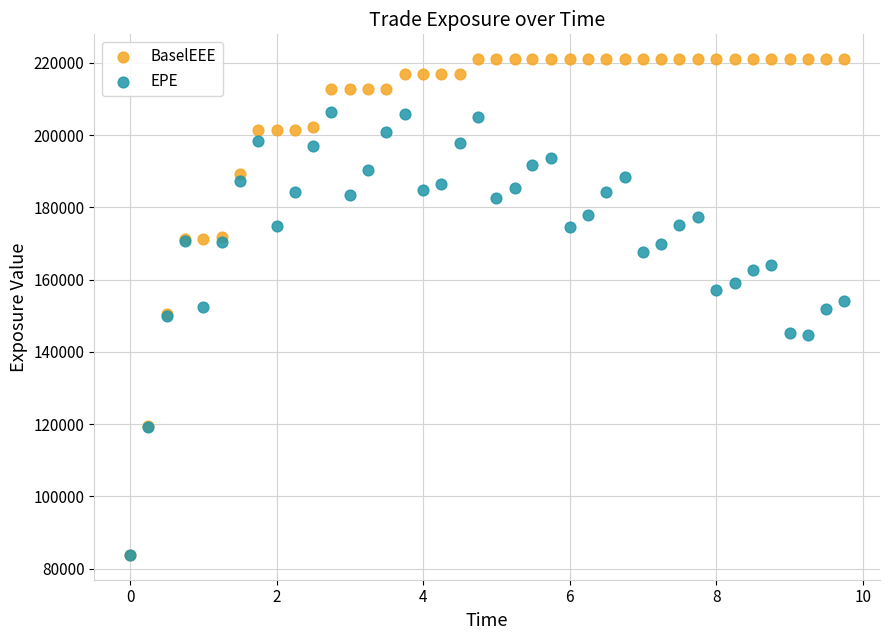

What are all the series names shown in the legend?

BaselEEE, EPE